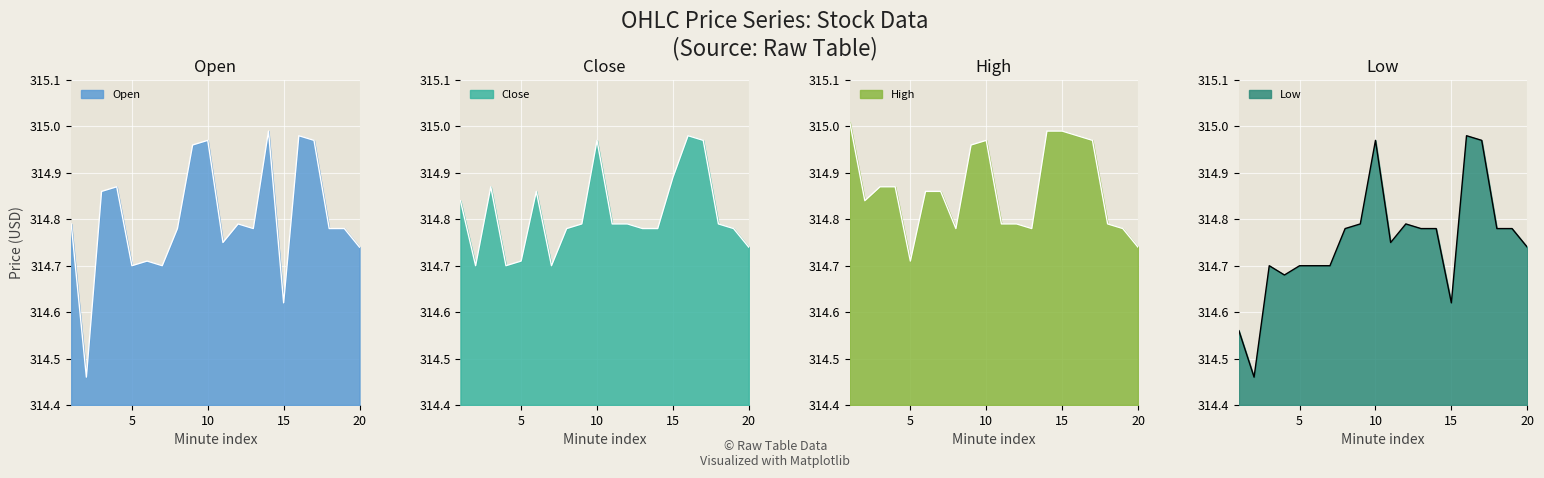

At which category does the chart reach its peak across all series?

1